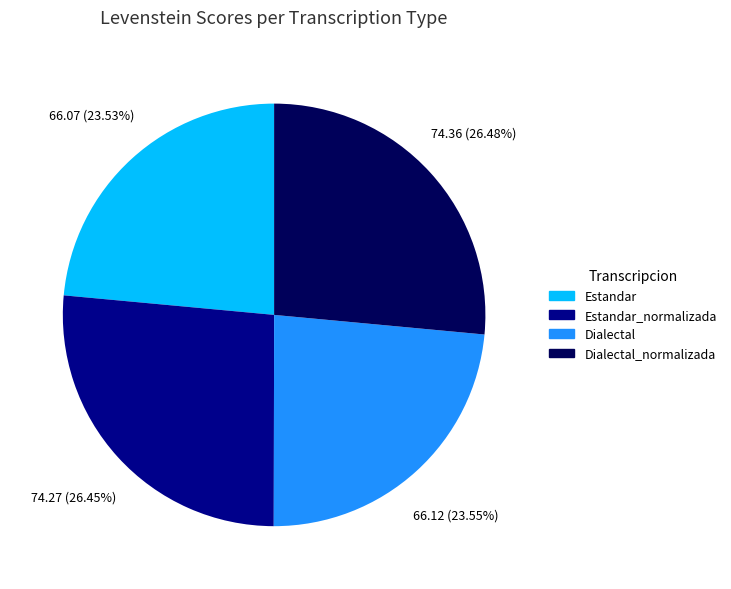

Is there a majority slice in this chart?

No